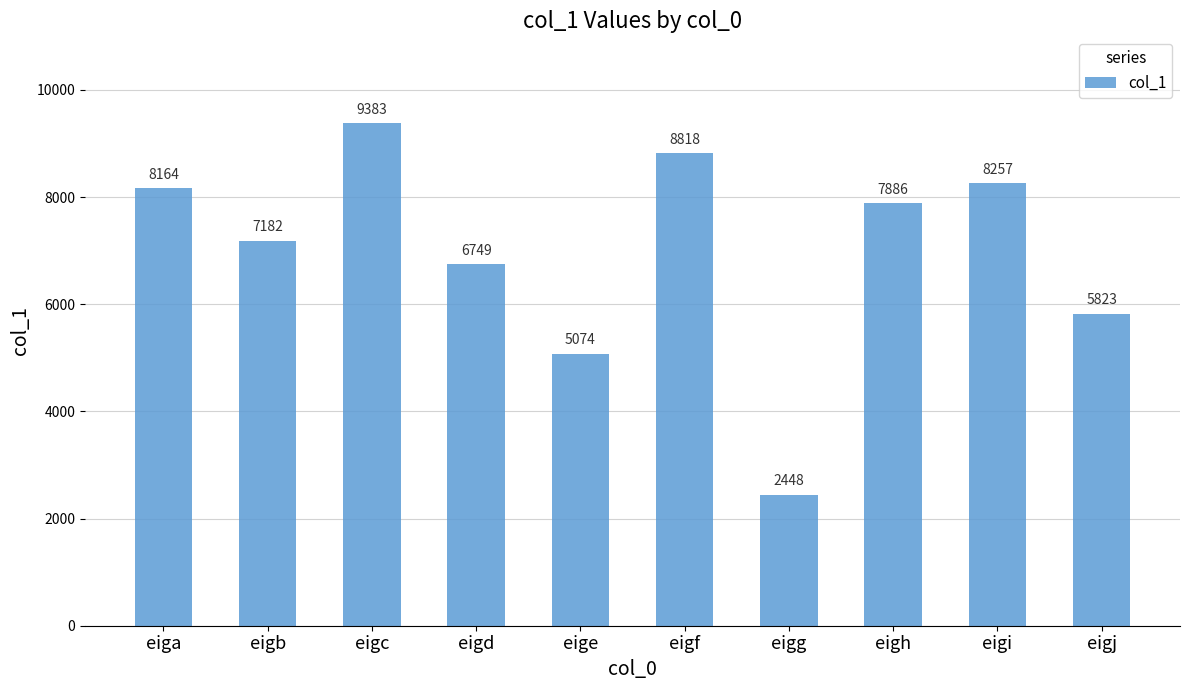

Reading left to right, extract all data points from this chart.

8164	7182	9383	6749	5074	8818	2448	7886	8257	5823